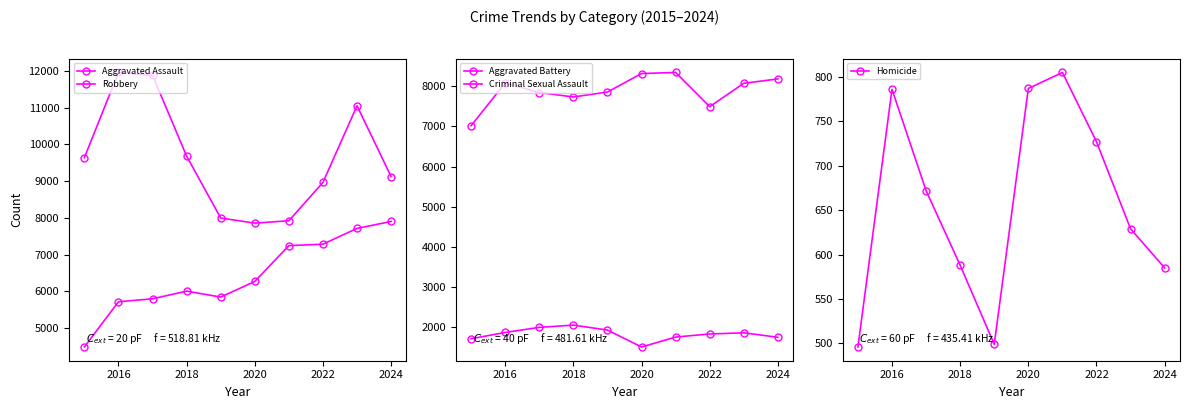

What are all the series names shown in the legend?

Aggravated Assault, Aggravated Battery, Criminal Sexual Assault, Homicide, Robbery